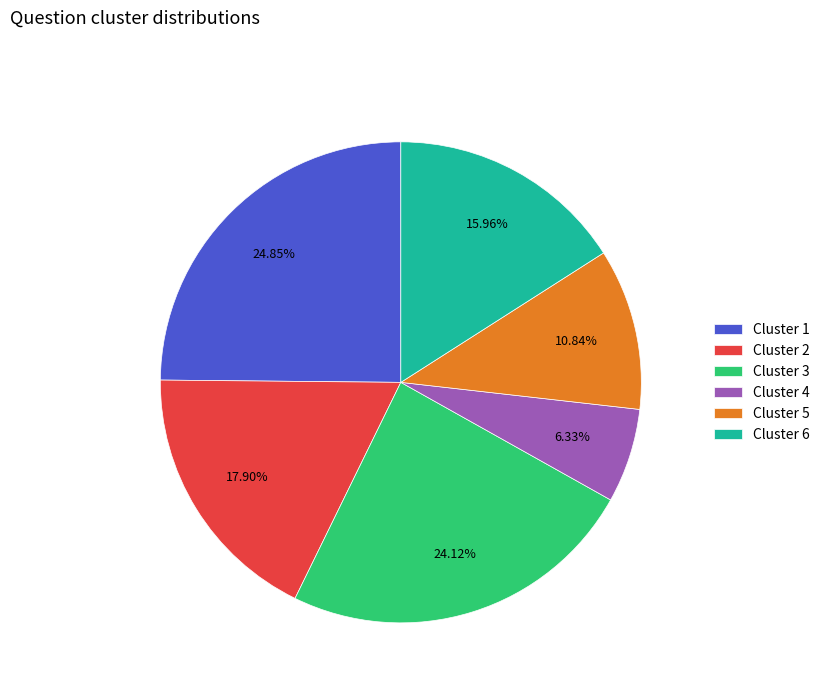

How many slices are in this pie chart?

6